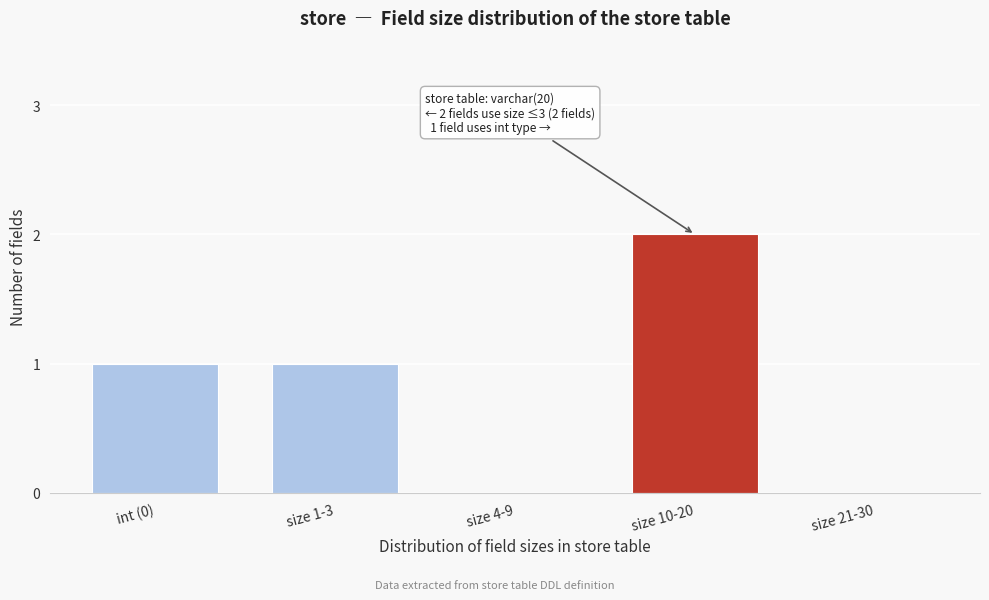

Reading left to right, extract all data points from this chart.

int (0)=1	size 1-3=1	size 4-9=0	size 10-20=2	size 21-30=0